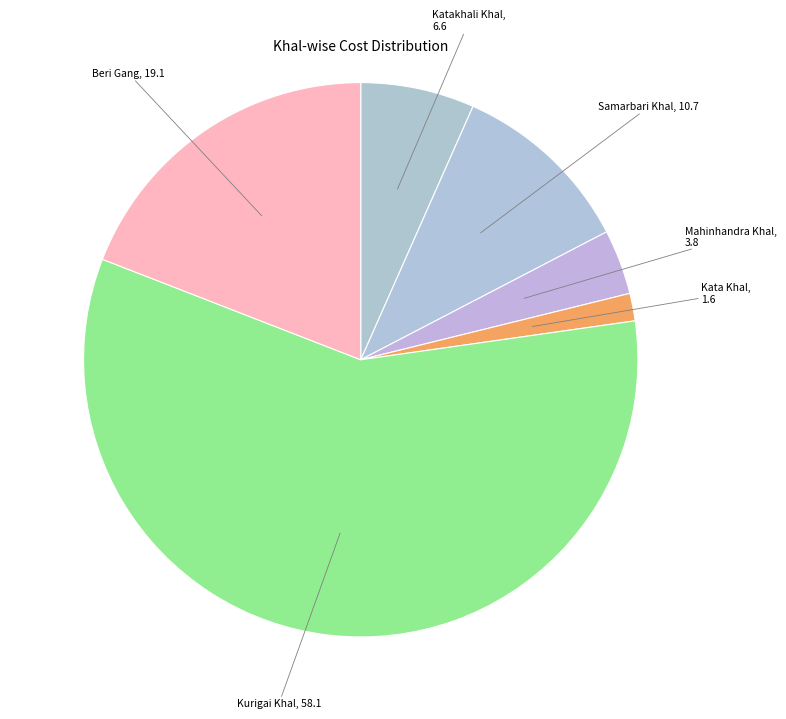

Is there any slice that represents more than half of the pie?

Yes